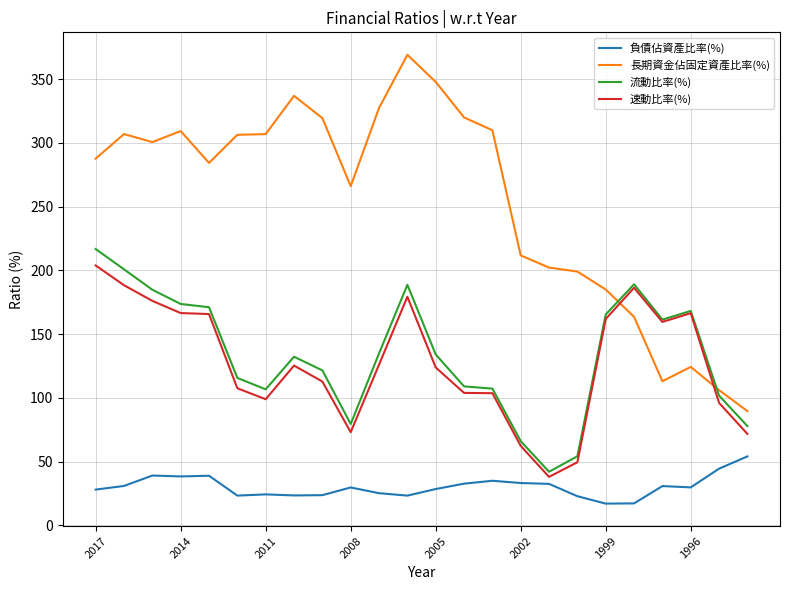

Which series has the widest spread of values?

長期資金佔固定資產比率(%)